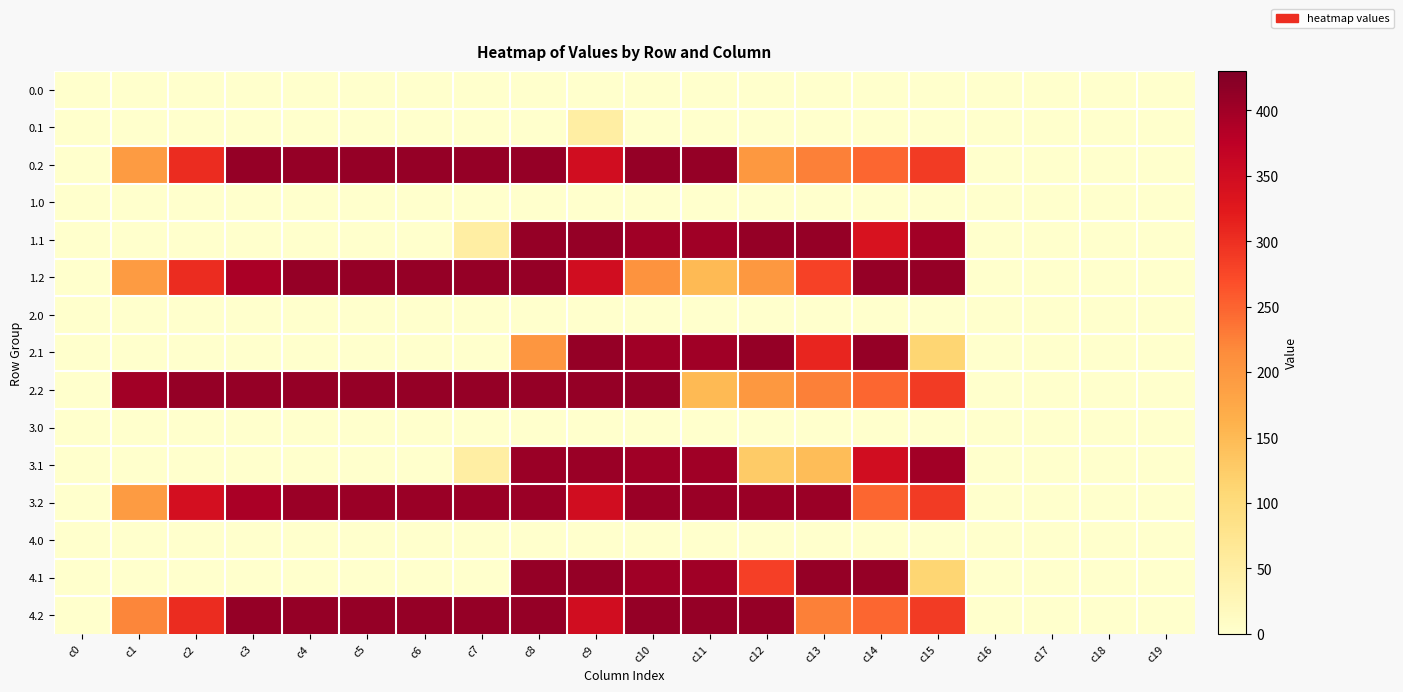

How many categories are shown in the chart?

20